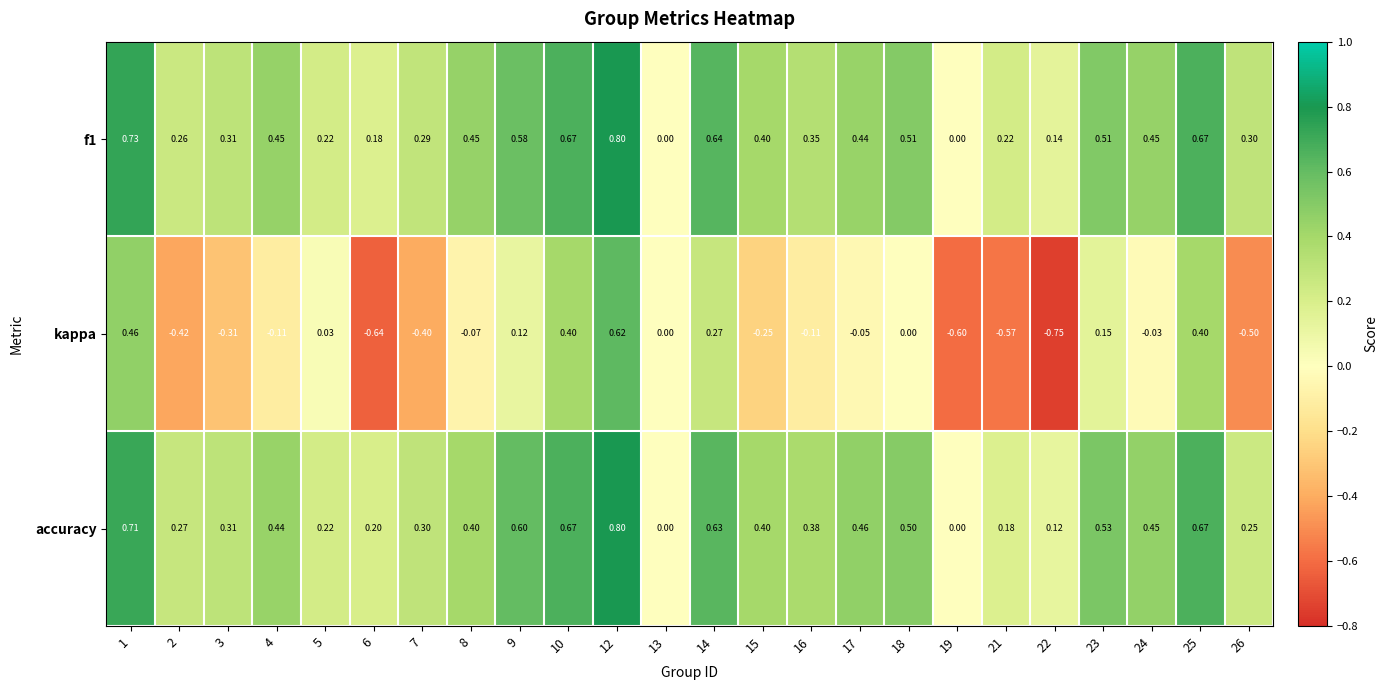

Which series changed the most between 9 and 14?

kappa